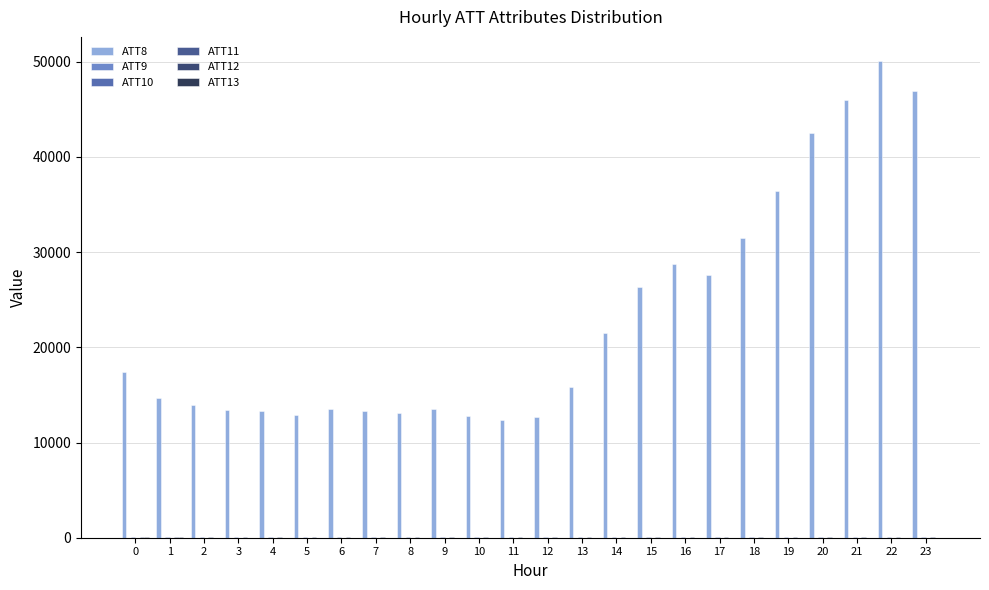

What is the total value across all series at 0?

17515.5